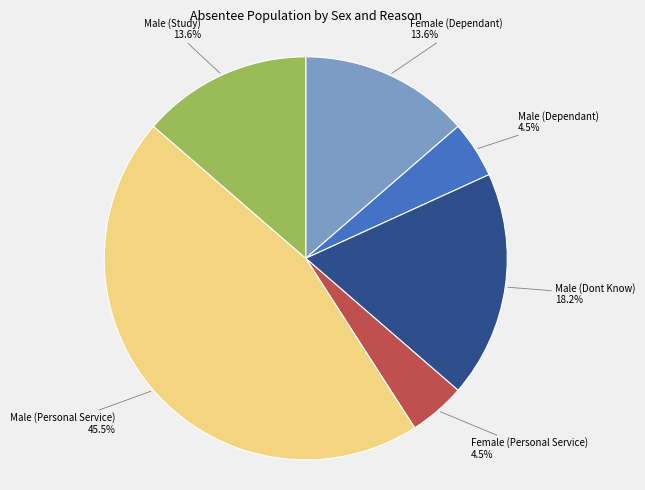

Does any single category account for the majority?

No